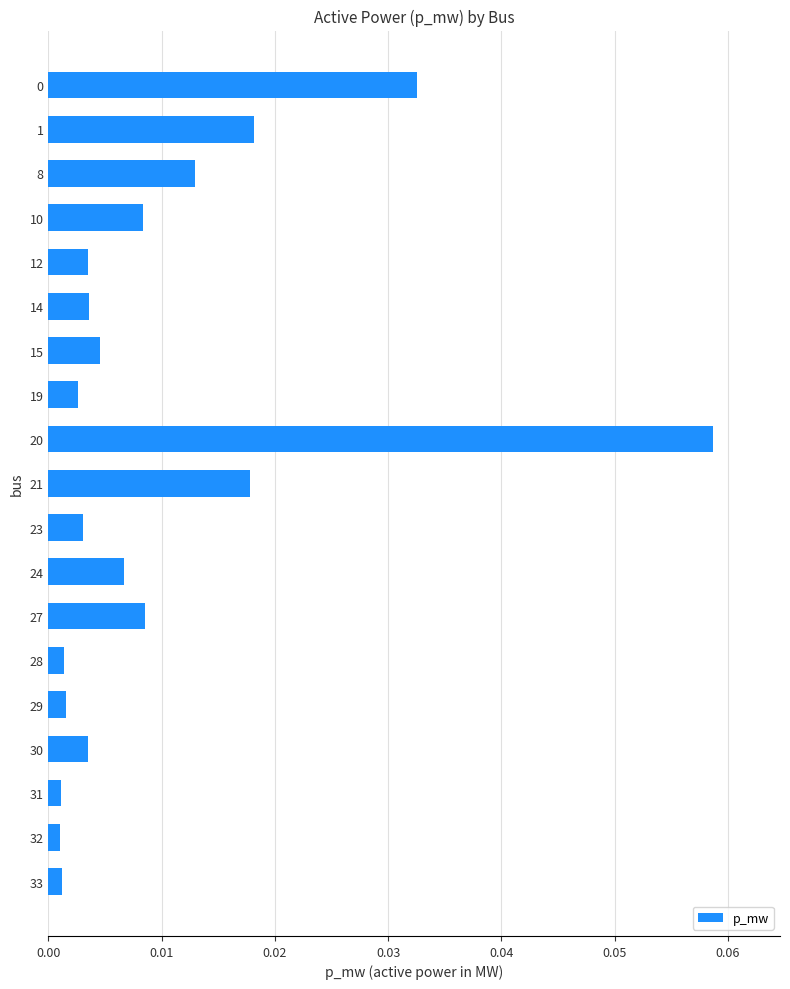

Which label corresponds to the largest value in the chart?

20